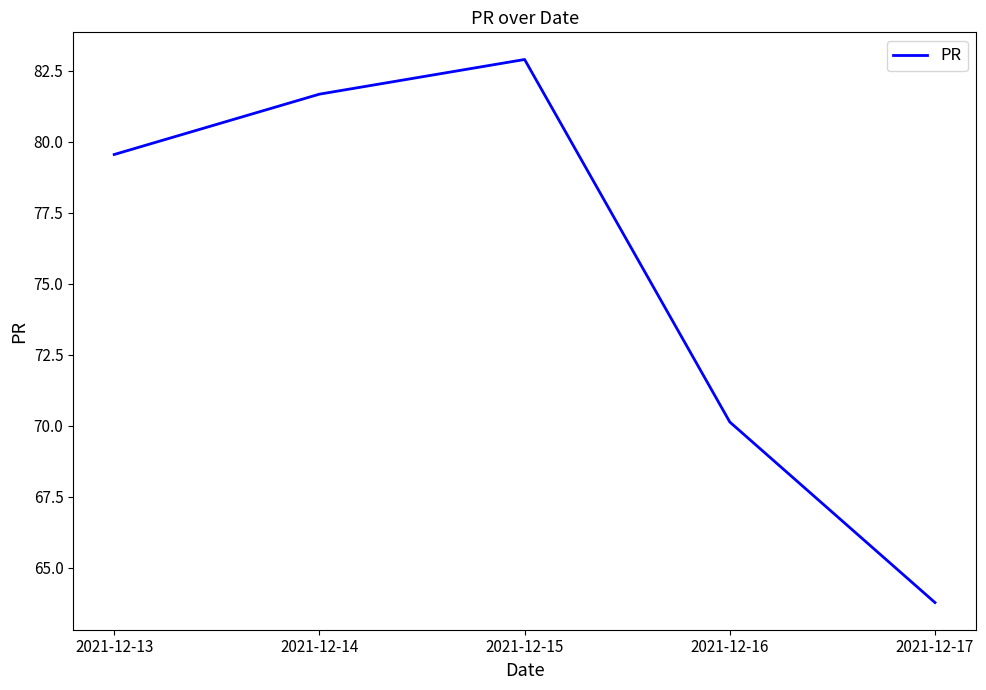

List the labels in order of value, largest first.

2021-12-15, 2021-12-14, 2021-12-13, 2021-12-16, 2021-12-17